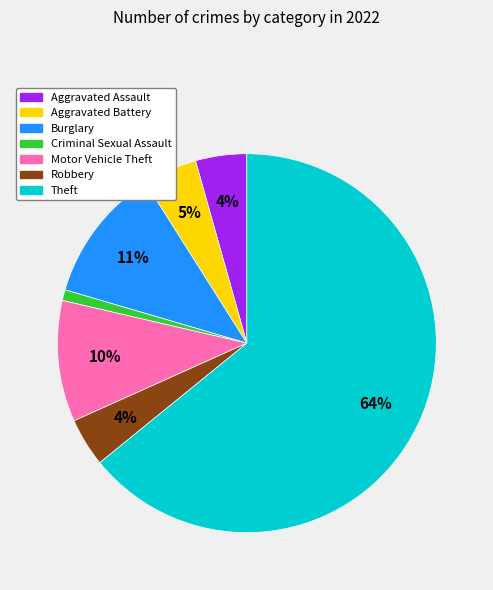

Does any single category account for the majority?

Yes